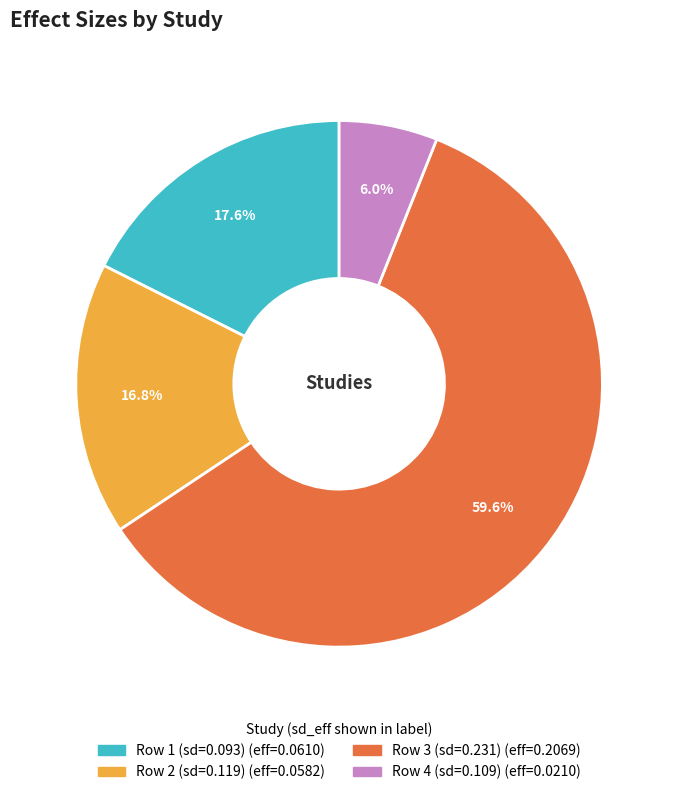

Is there a majority slice in this chart?

Yes